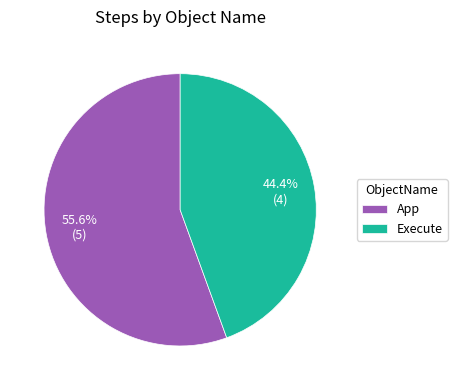

Which slice is the largest?

App